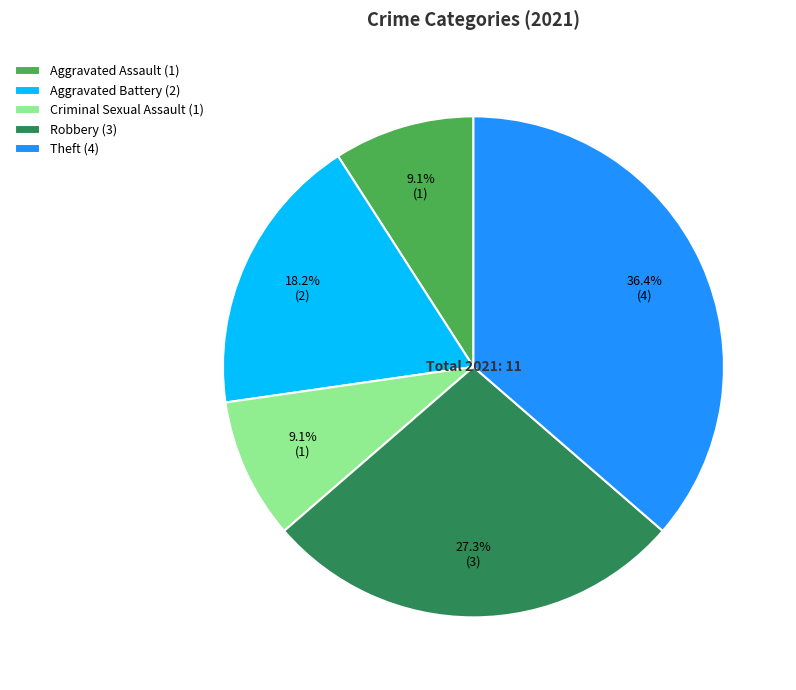

Is it true that Aggravated Assault is 1% of the pie?

False